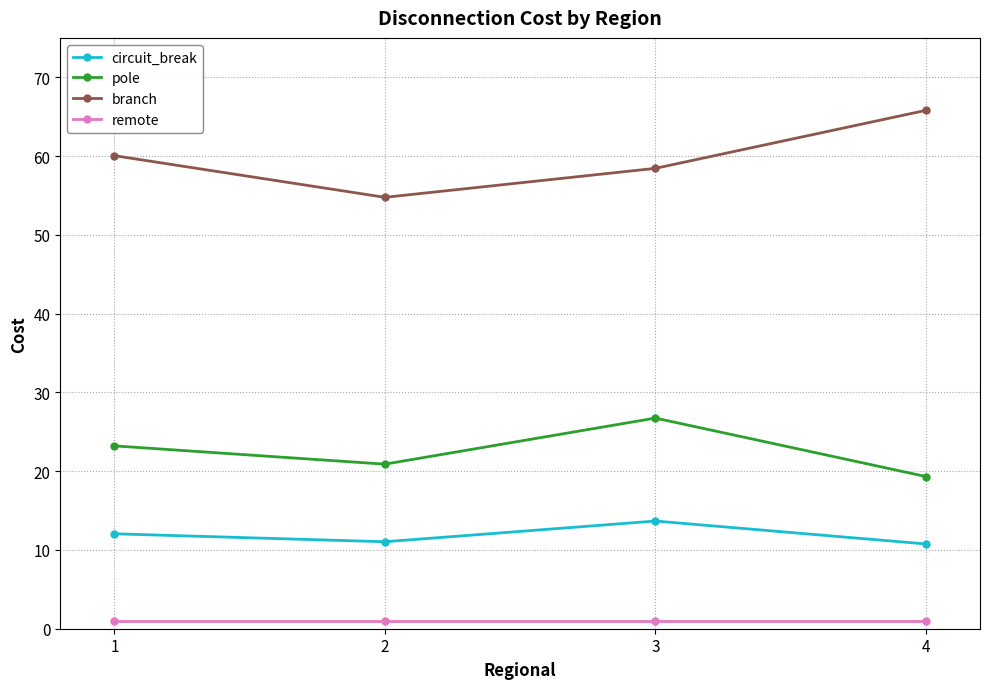

Which series has the largest total across all categories?

branch